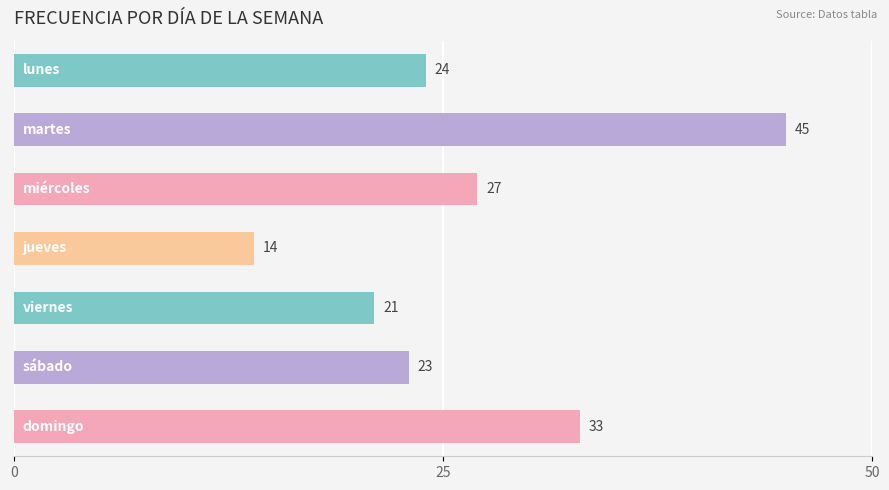

What is the difference between the maximum and second lowest values?

24